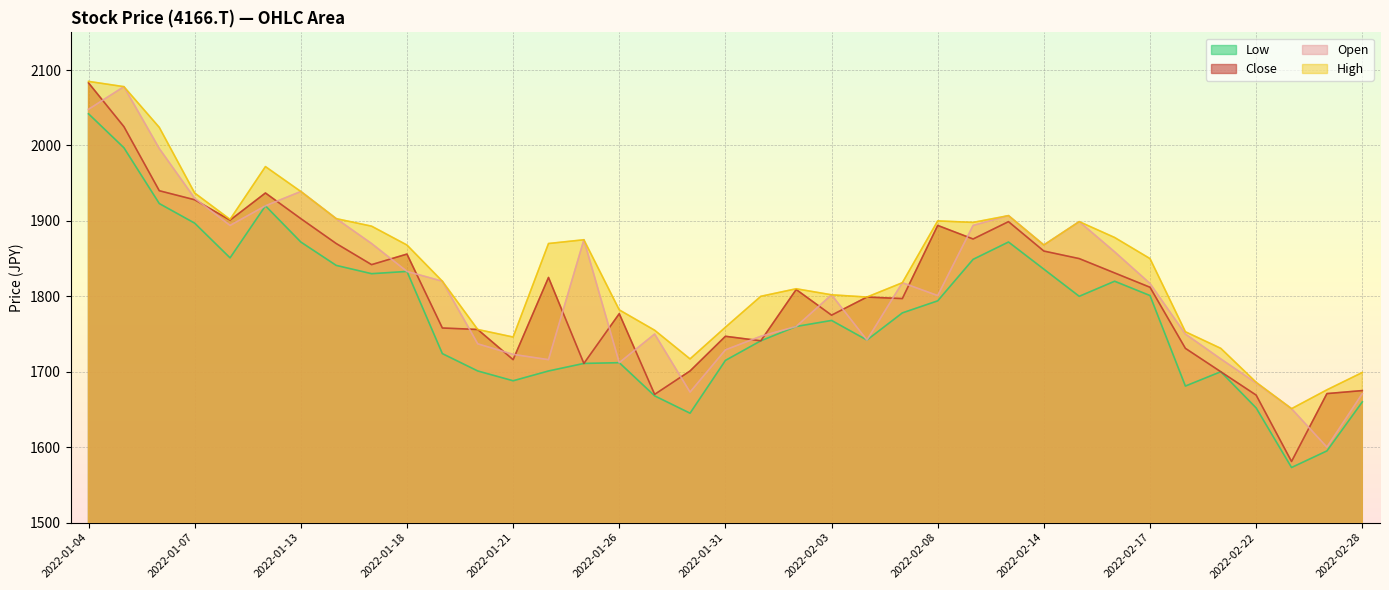

Between 2022-02-14 and 2022-02-15, which series saw the biggest shift?

Low